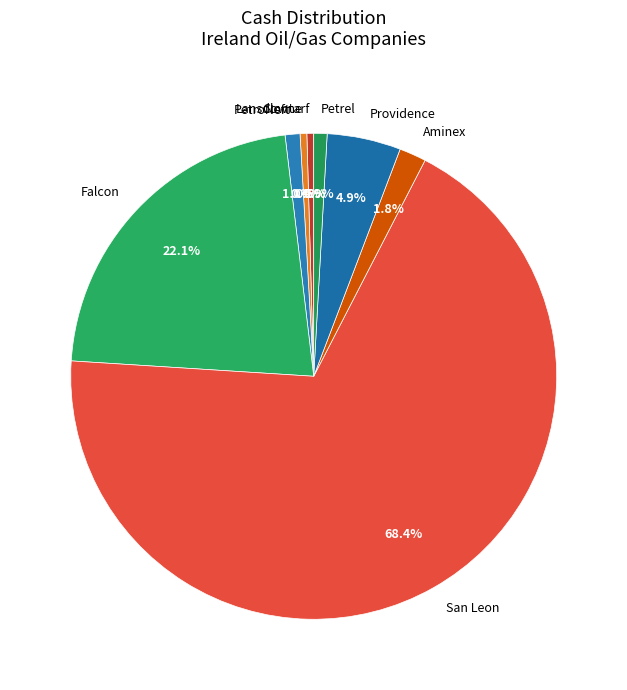

Is Falcon the majority of the pie?

No